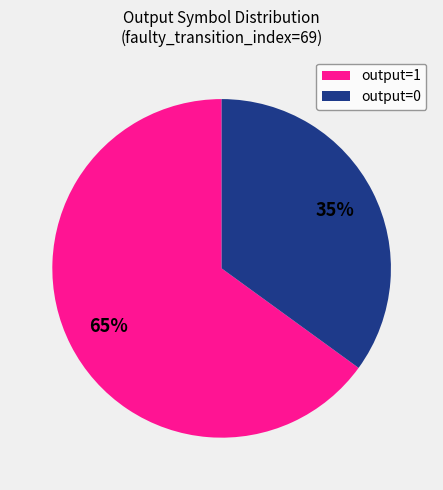

To the nearest percent, what is the difference between the largest and smallest slice percentages?

30%